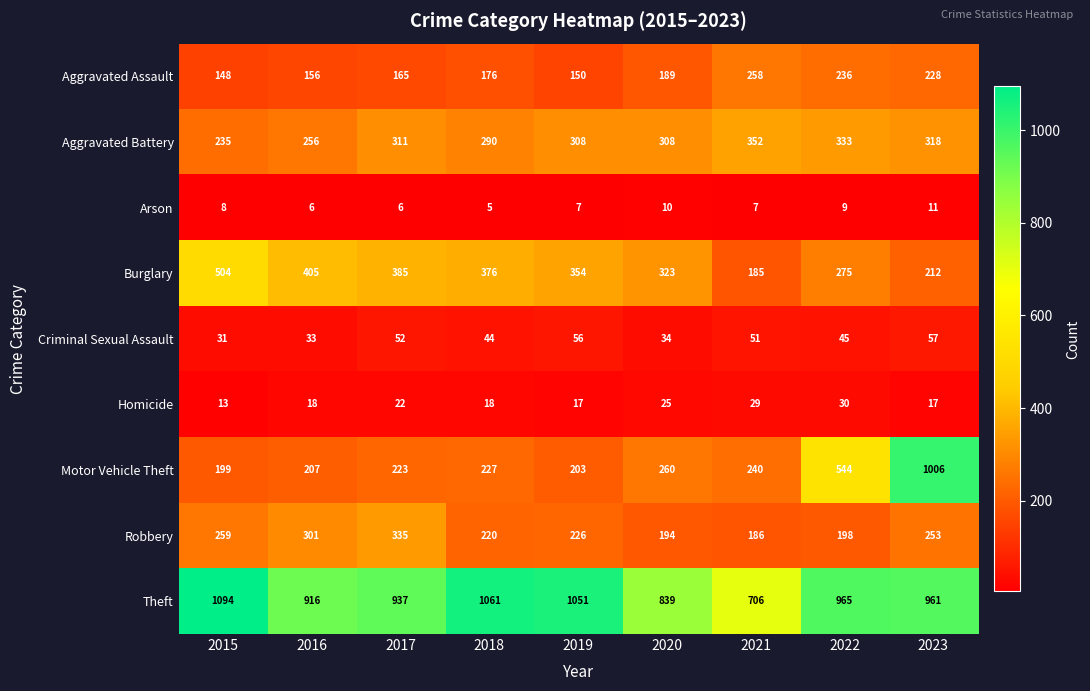

At which label is Criminal Sexual Assault closest to 44?

2018